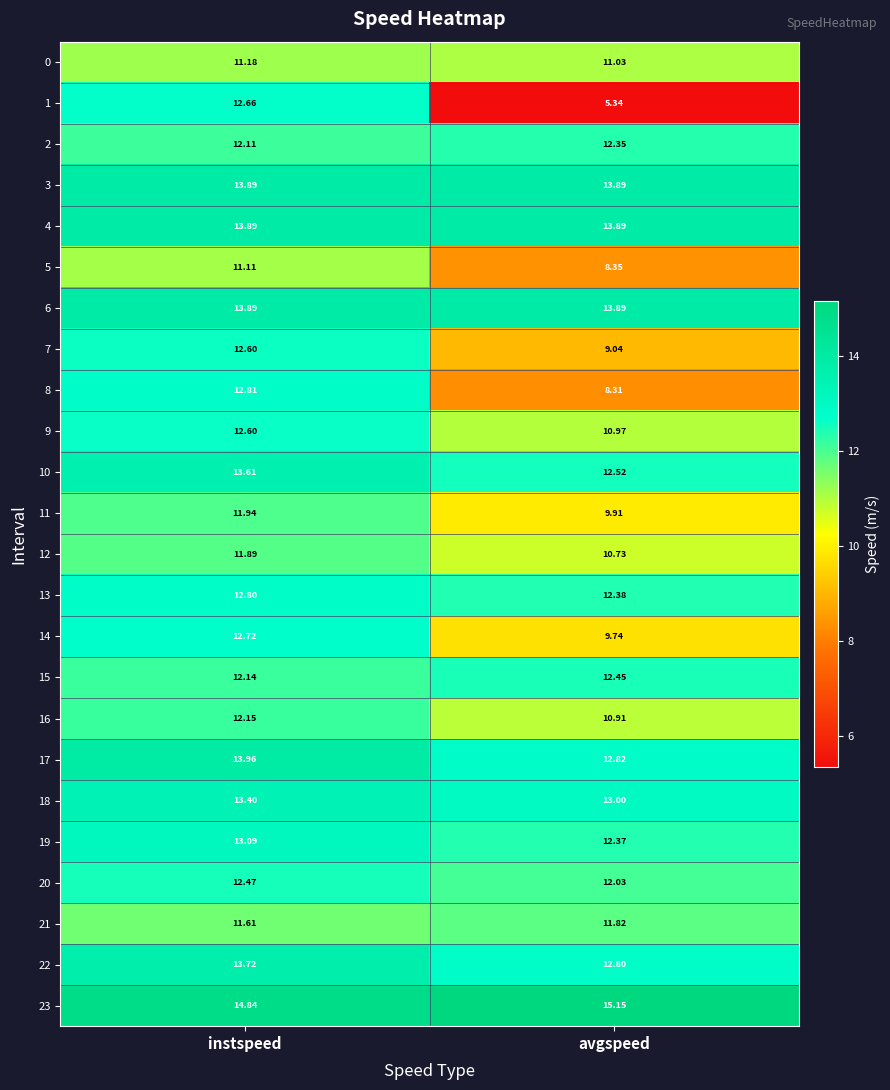

Which series has the largest range (max minus min)?

1